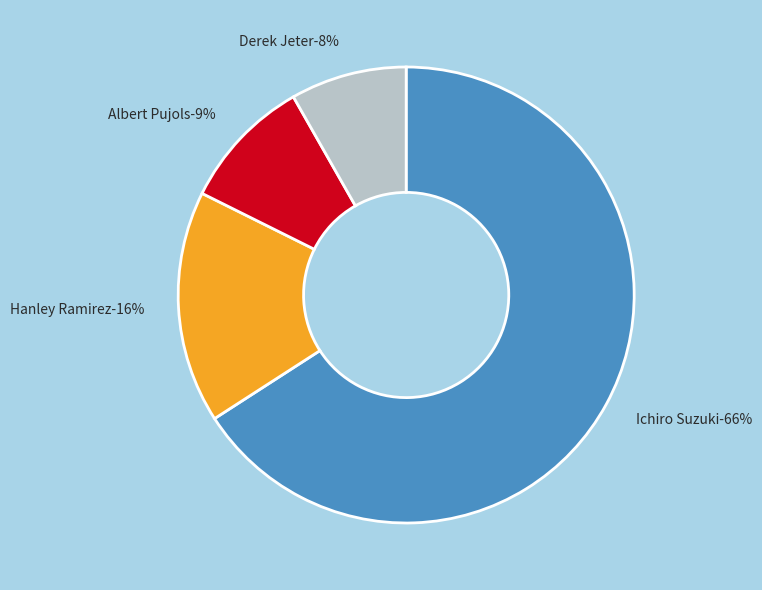

To the nearest percent, what is the difference between the Albert Pujols and Hanley Ramirez slice percentages?

7%